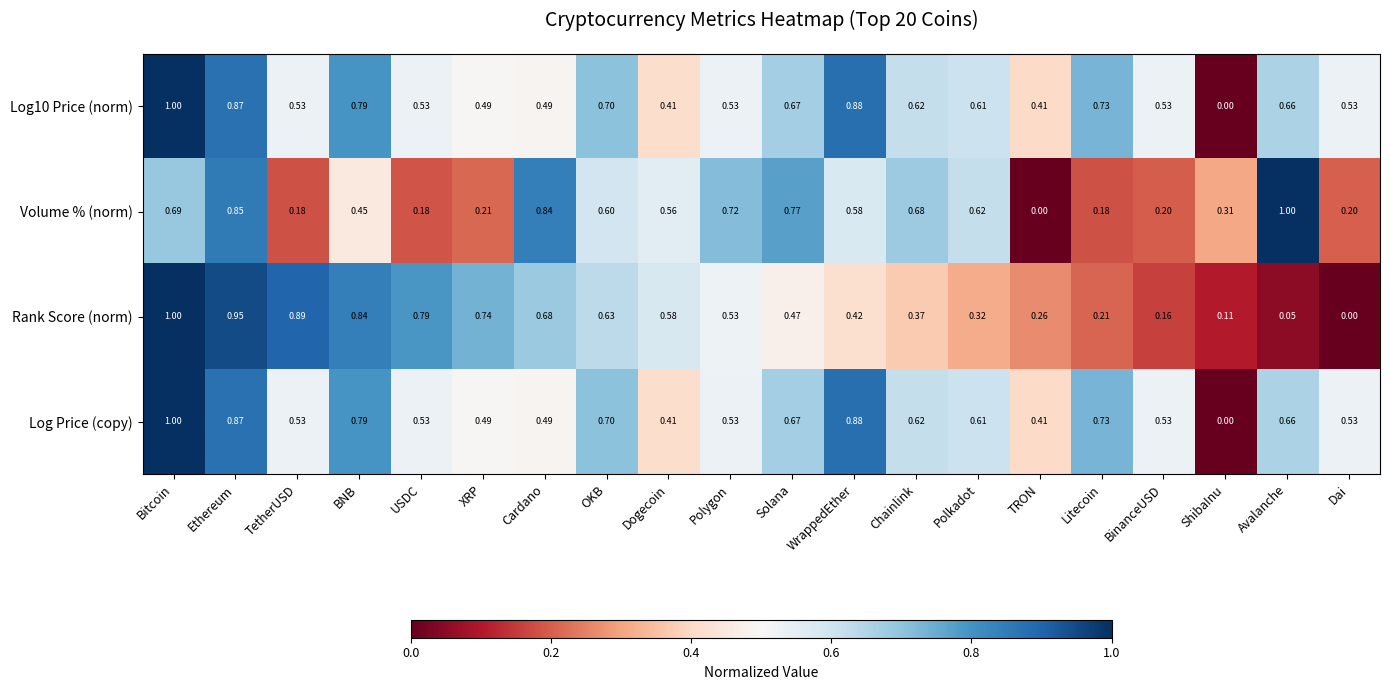

List the labels in order of Rank Score (norm) value, largest first.

Bitcoin, Ethereum, TetherUSD, BNB, USDC, XRP, Cardano, OKB, Dogecoin, Polygon, Solana, WrappedEther, Chainlink, Polkadot, TRON, Litecoin, BinanceUSD, ShibaInu, Avalanche, Dai